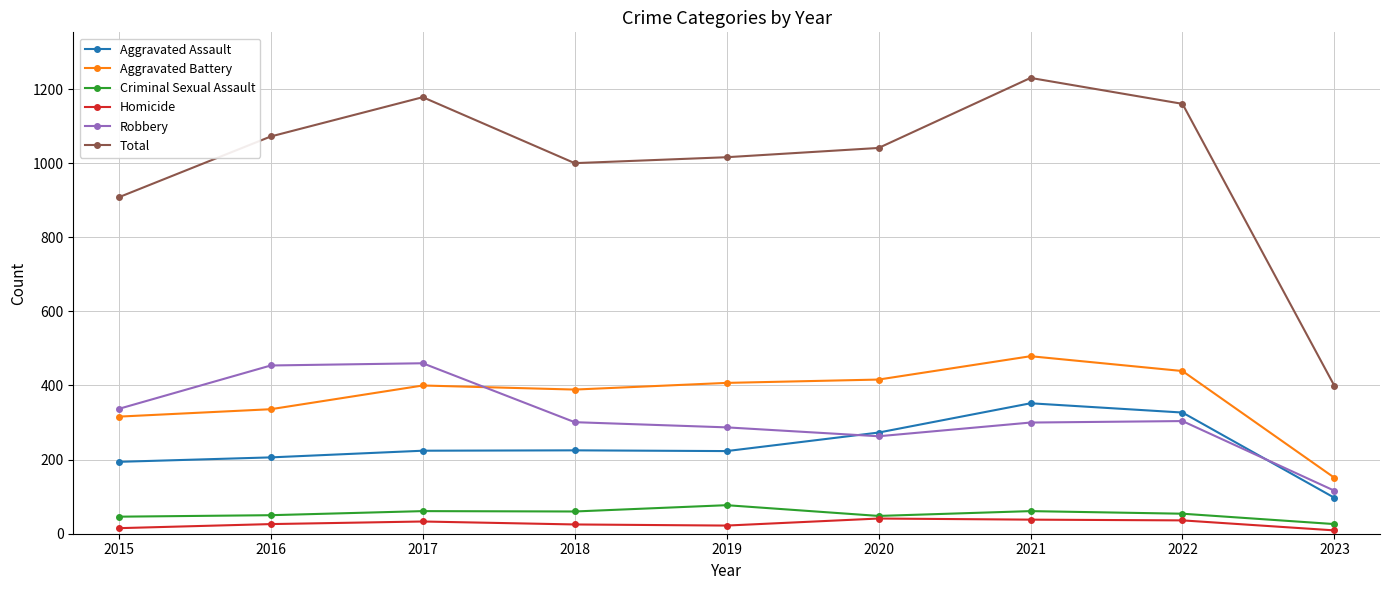

Is it true that Homicide equals 22 at 2019?

True